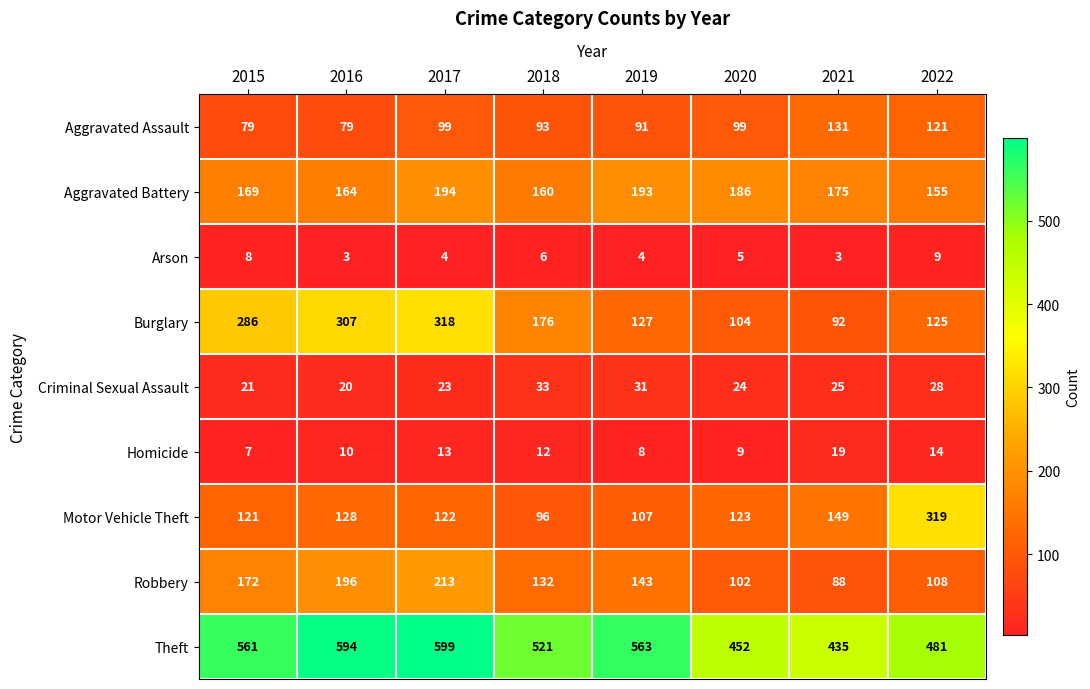

What is the sum of the Aggravated Battery values at 2017 and 2020?

380